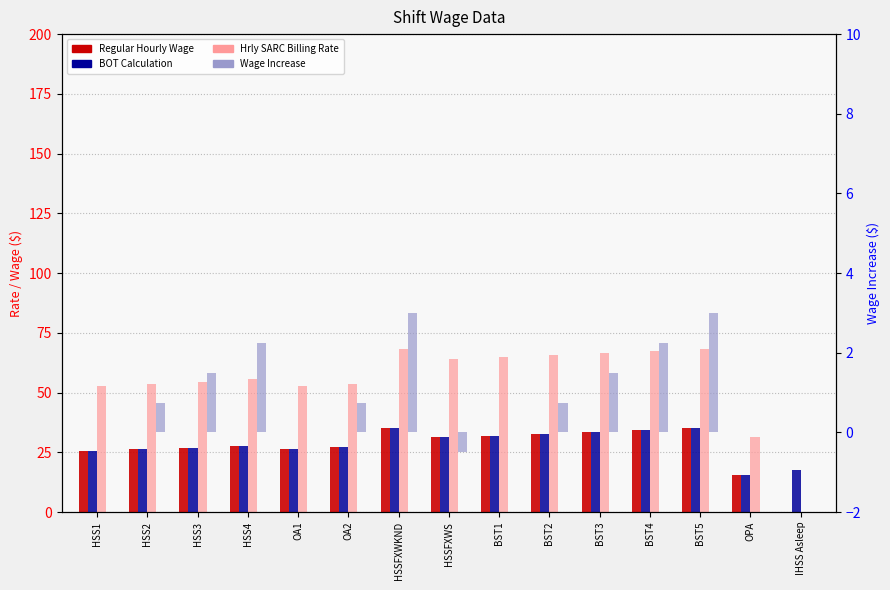

What is the total value across all series at IHSS Asleep?

17.8